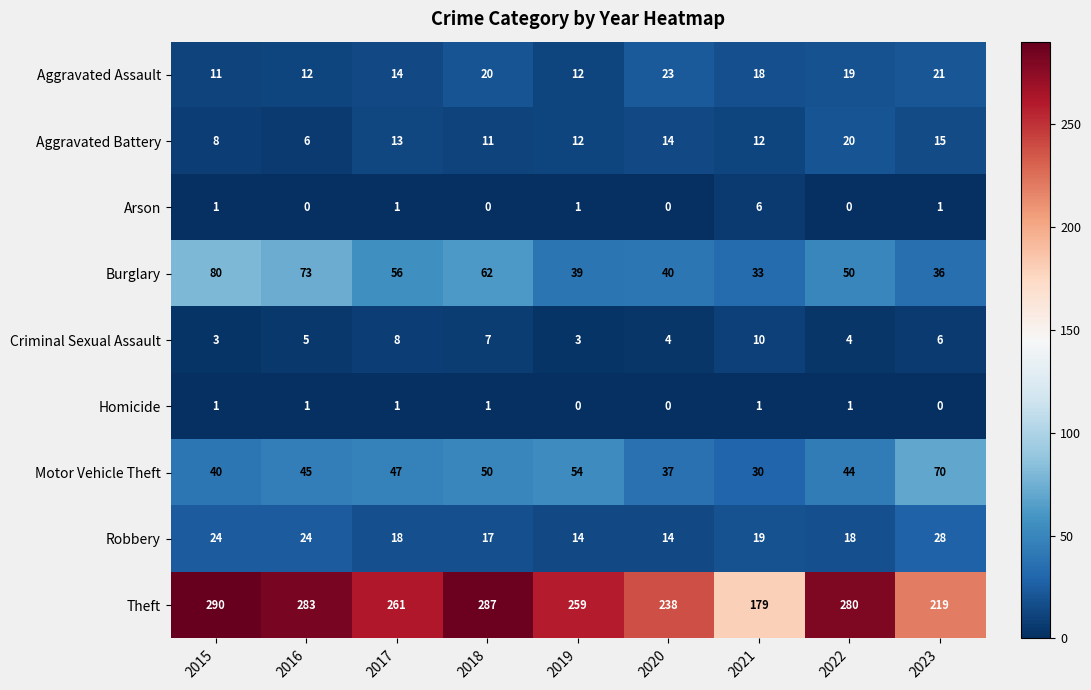

At how many categories does at least one series exceed 78?

9